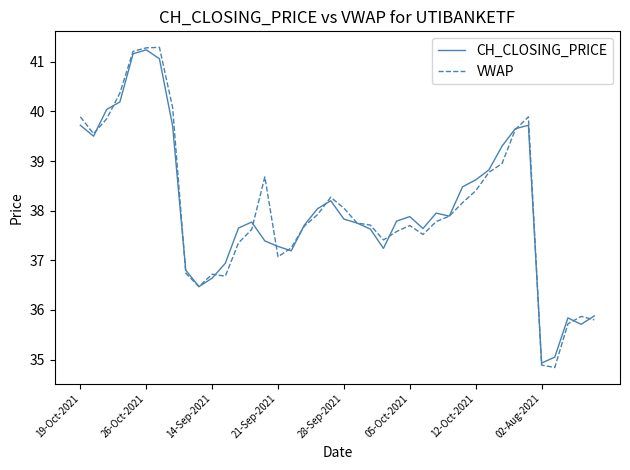

Which series has the largest range (max minus min)?

VWAP